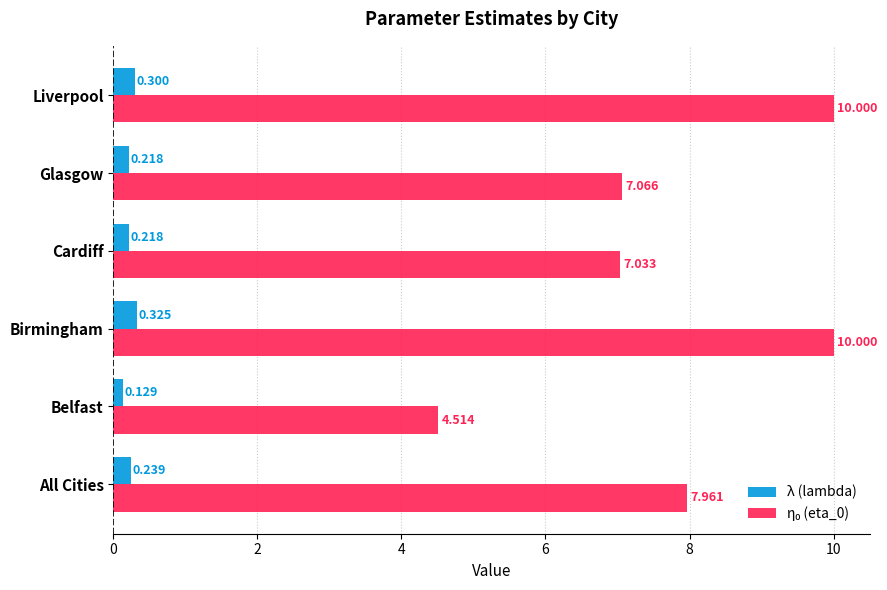

At which category is the sum across all series the highest?

Birmingham